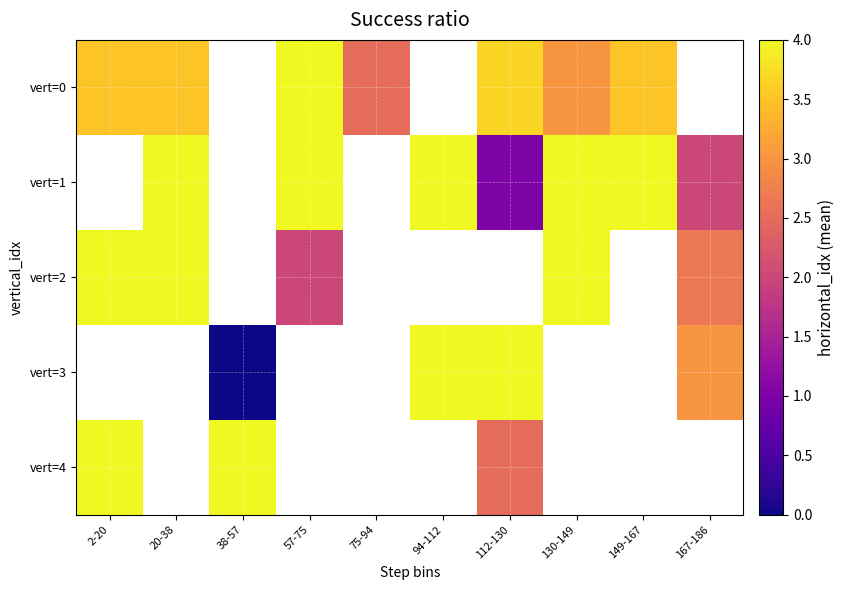

Rank the series by their maximum value, from lowest to highest.

vert=0, vert=1, vert=2, vert=3, vert=4